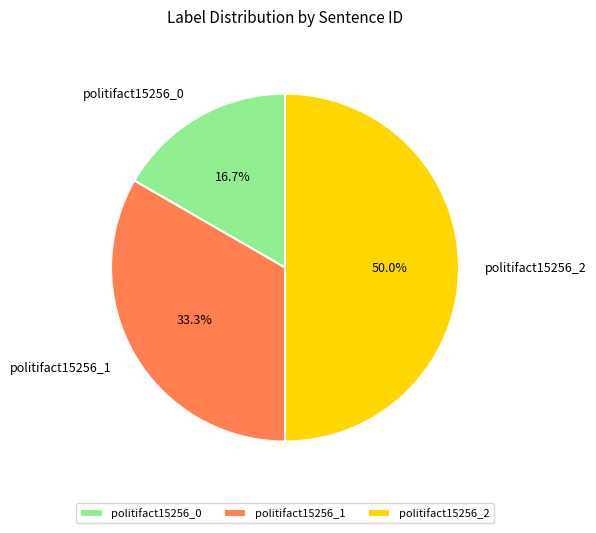

How many slices are in this pie chart?

3